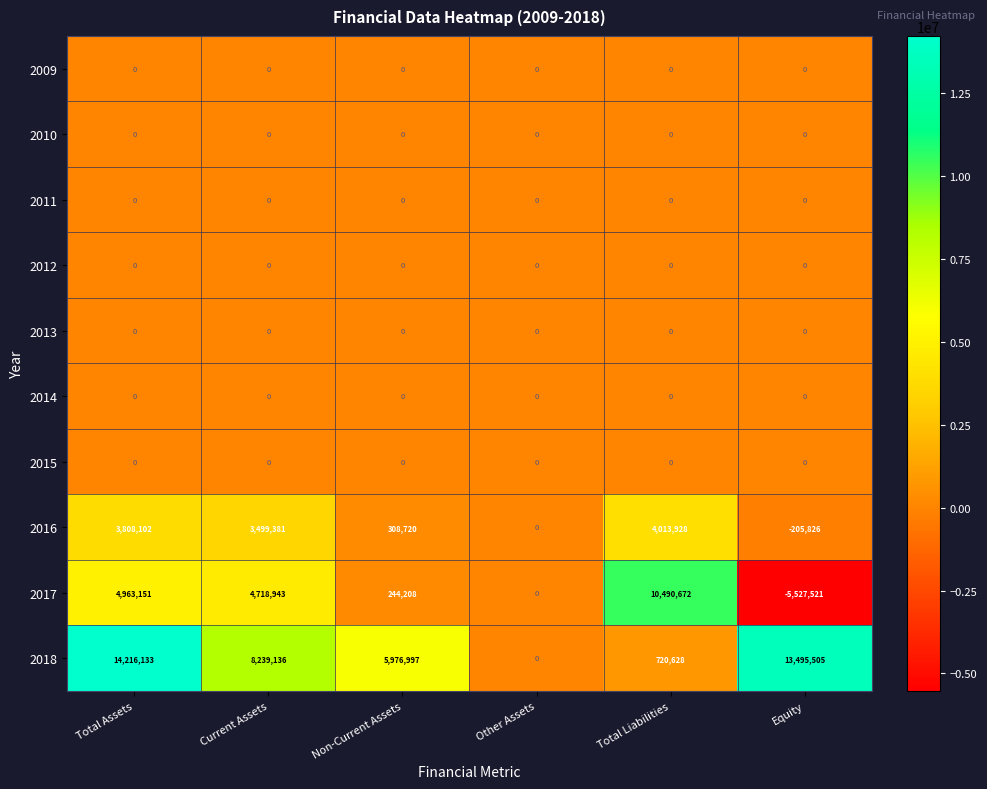

List the labels in order of 2016 value, smallest first.

Equity, Other Assets, Non-Current Assets, Current Assets, Total Assets, Total Liabilities